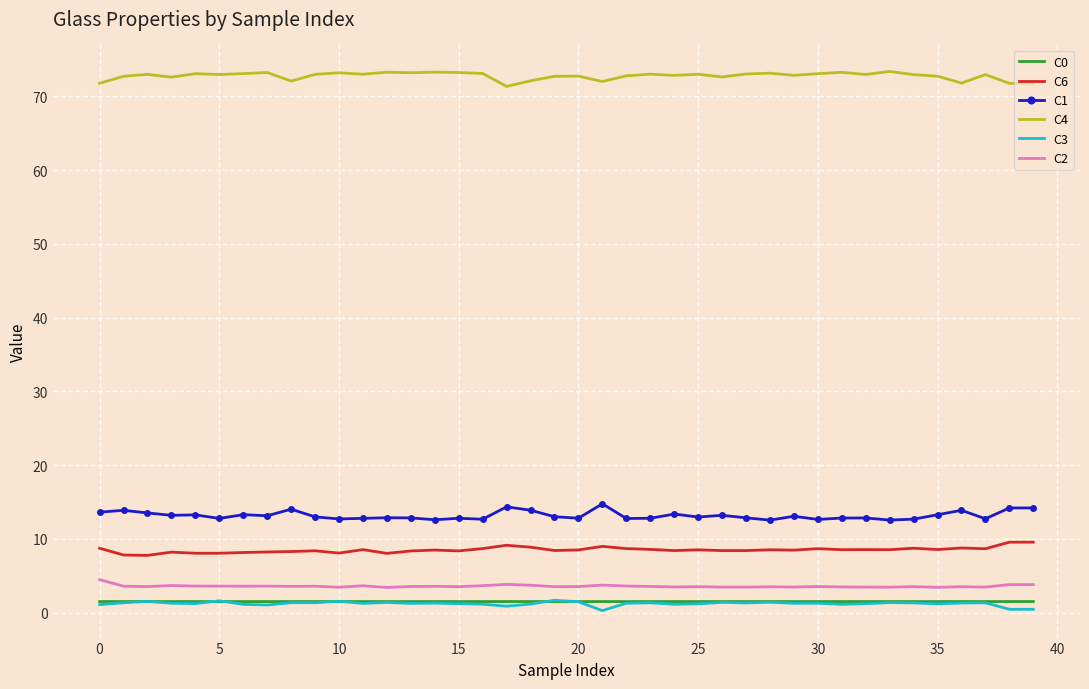

True or false: C0 and C2 intersect in this chart.

False